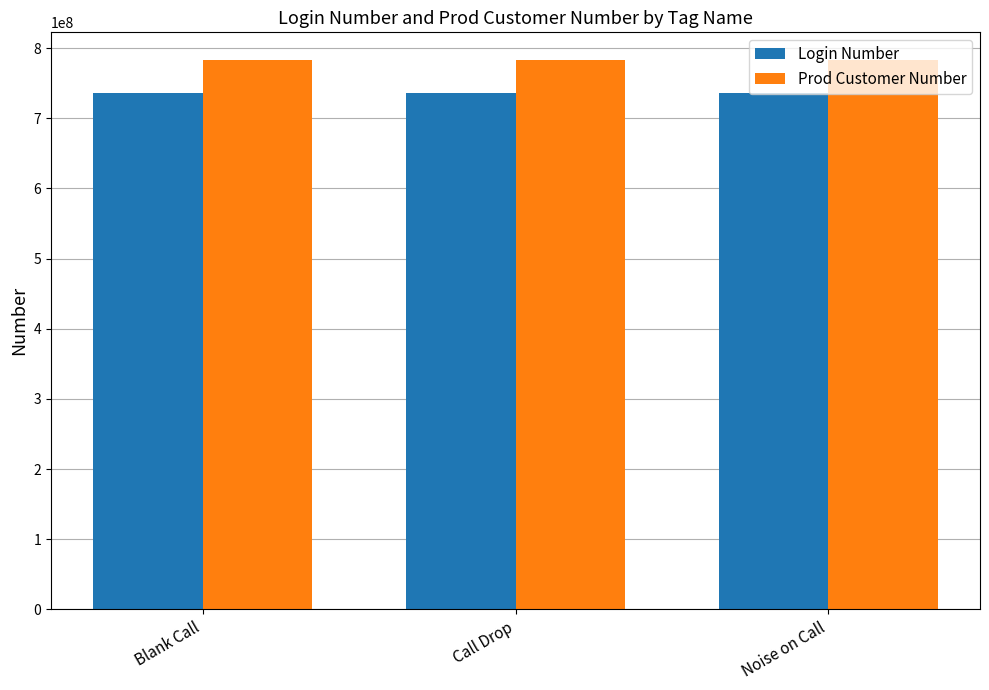

Reading left to right, list all the values displayed in this chart.

Login Number: 735873718	735873718	735873718
Prod Customer Number: 783425592	783425592	783425592